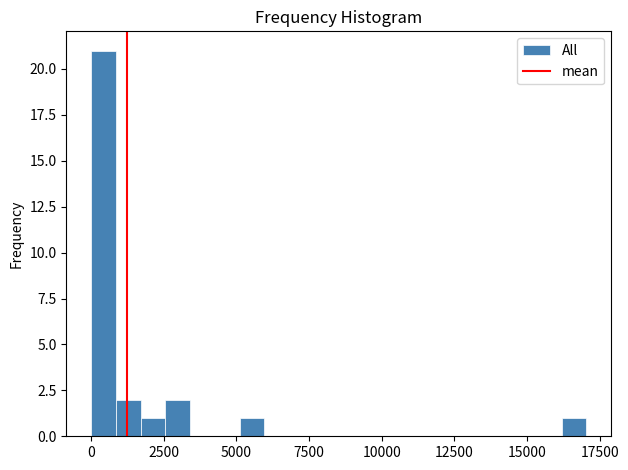

Read against the x-axis, roughly where is the centre of the tallest bar?

500